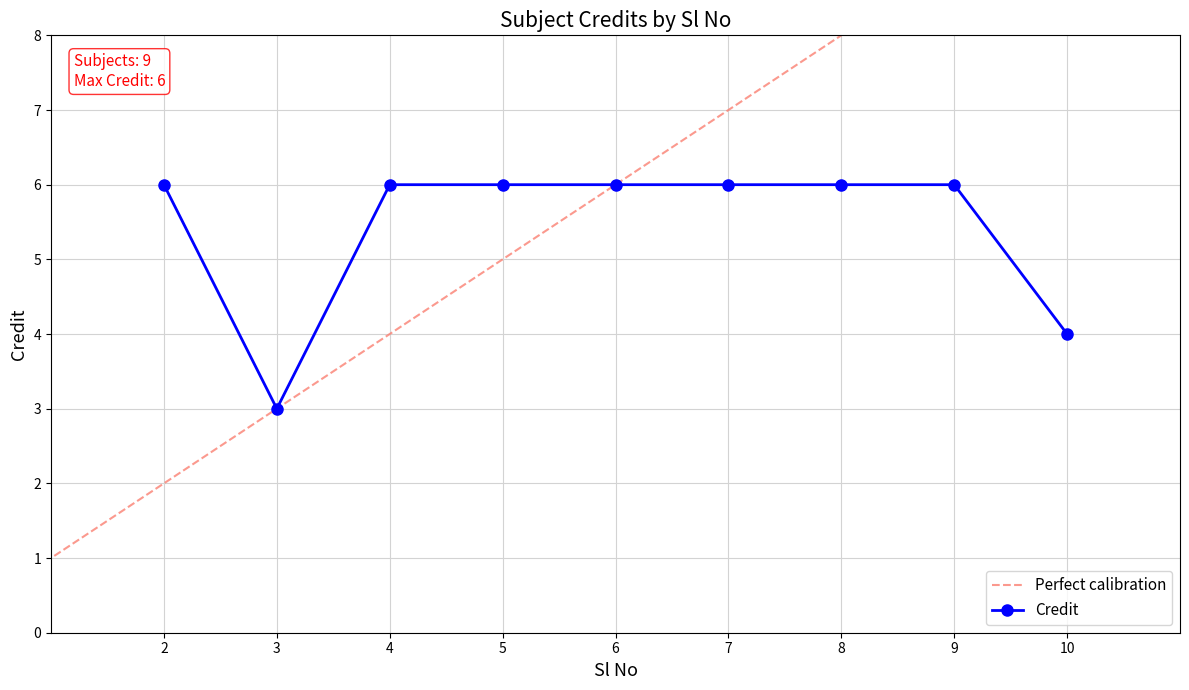

Read the Credit value at 5.

6